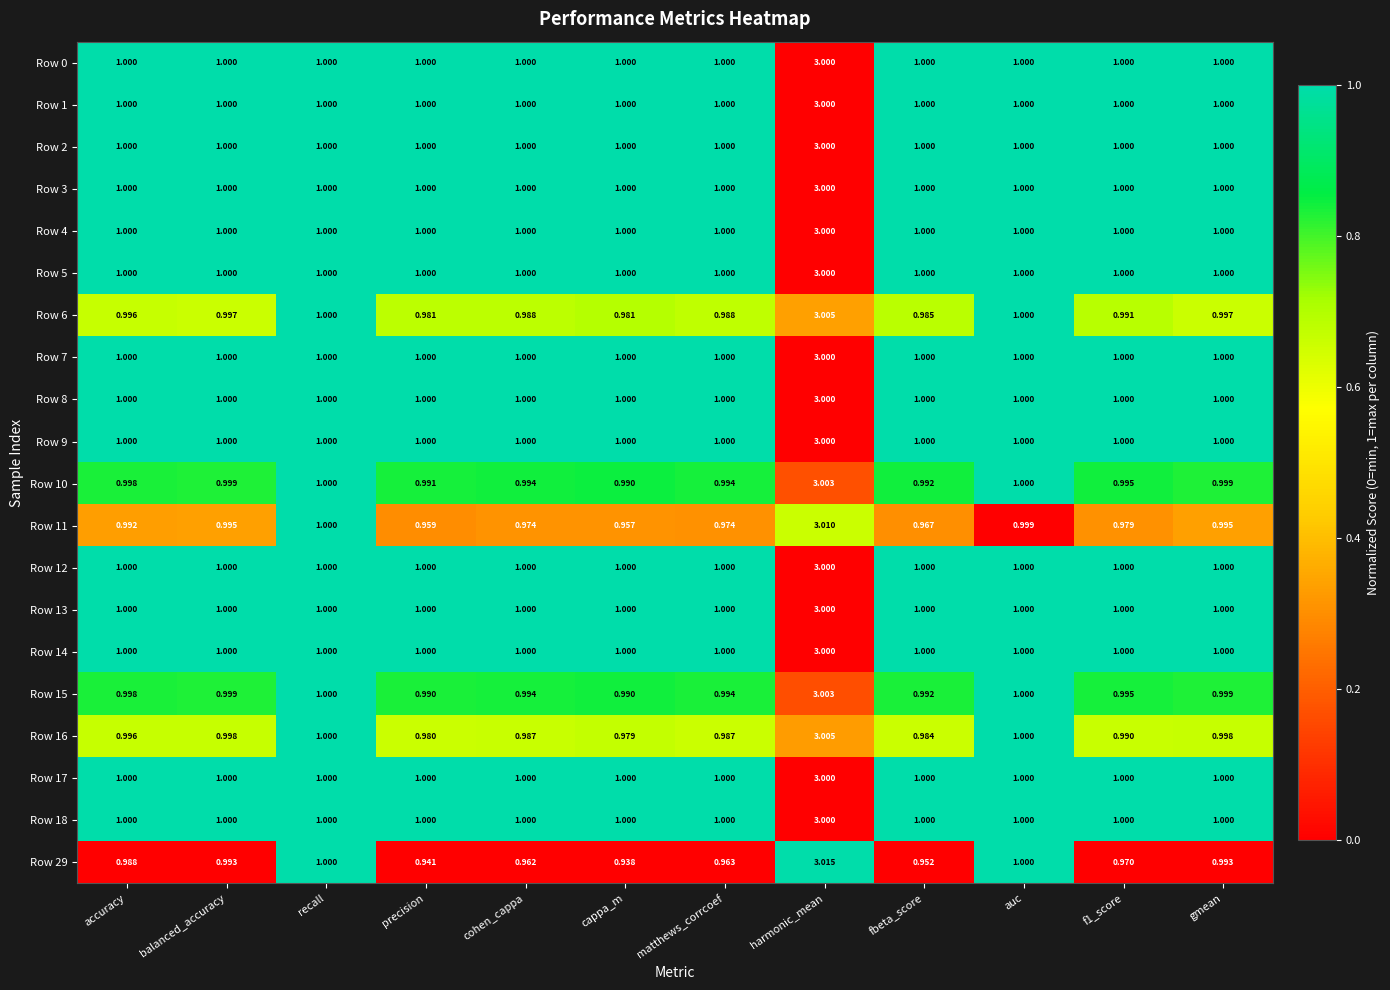

Is the value of Row 15 at precision greater than the value of Row 12 at cohen_cappa?

No